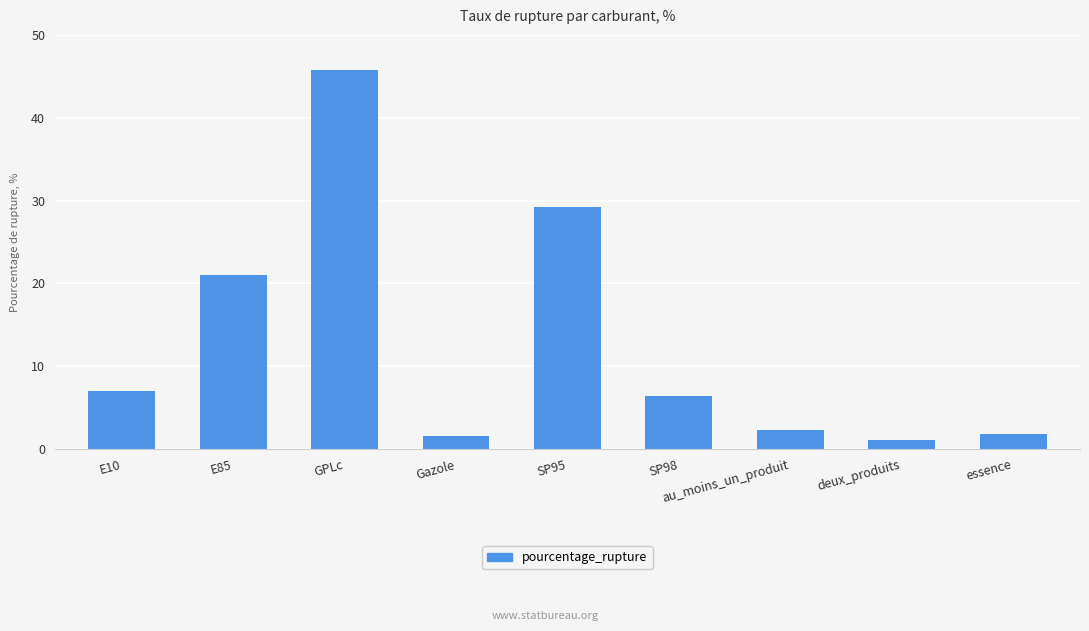

At which label does the data first exceed 6?

E10